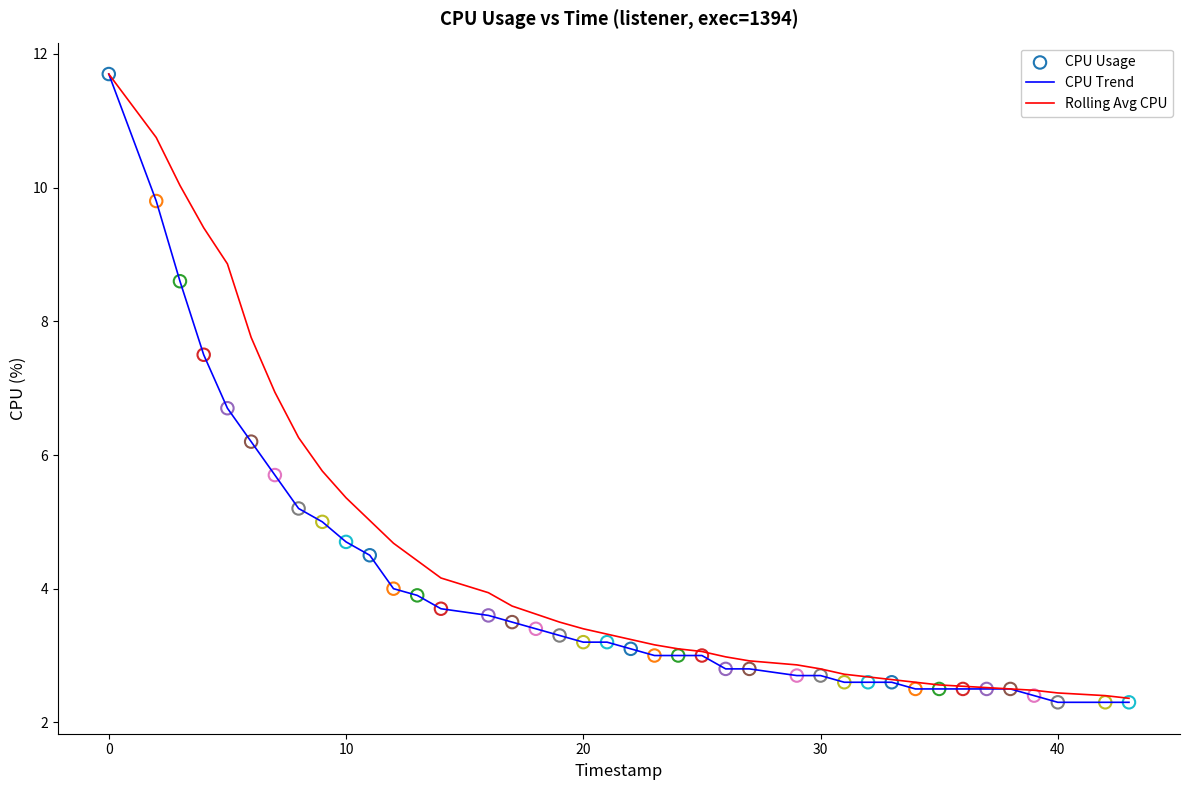

What is the smallest value displayed?

2.3